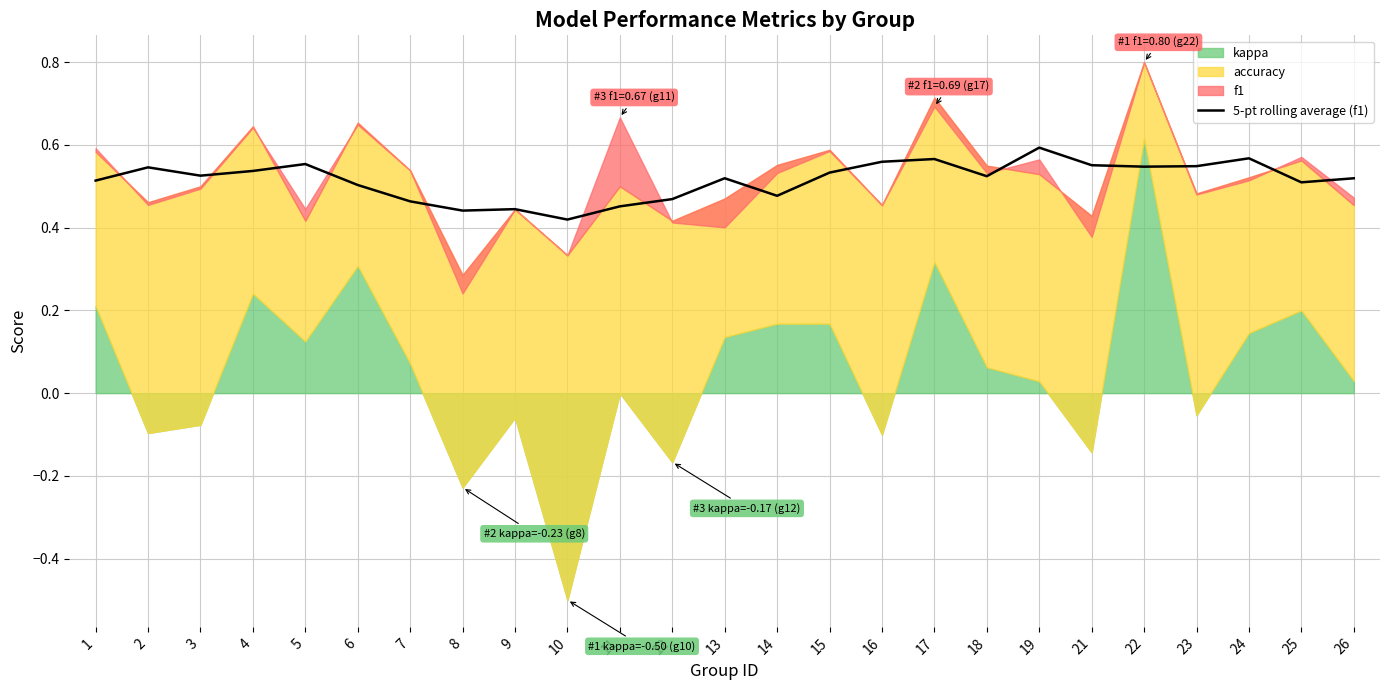

Does the chart have visible grid lines?

Yes